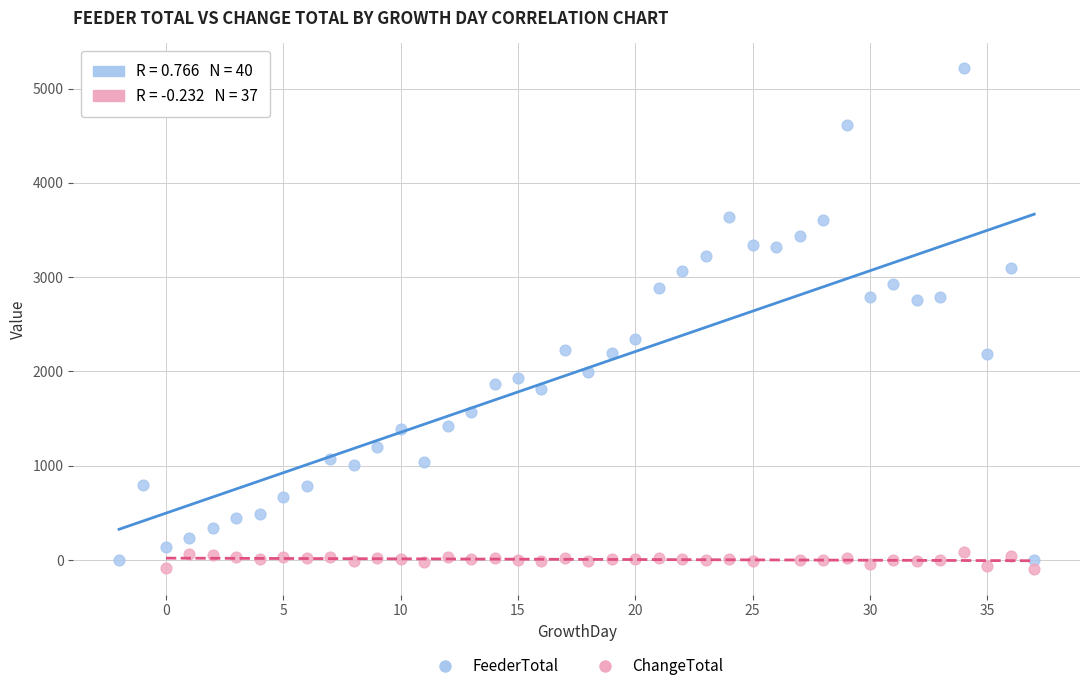

Which series reaches the maximum Y coordinate?

FeederTotal